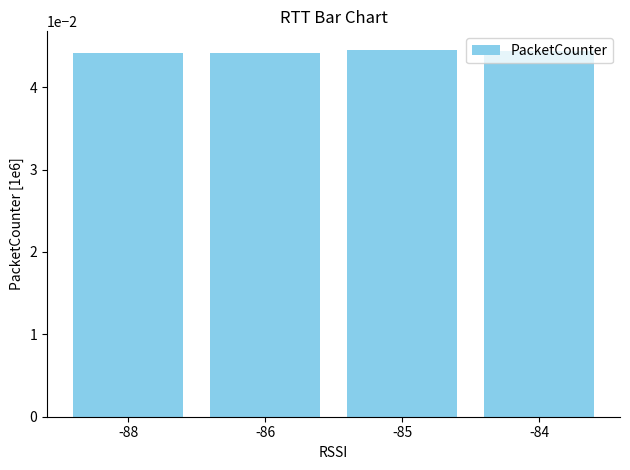

Does the chart contain stacked bars?

No